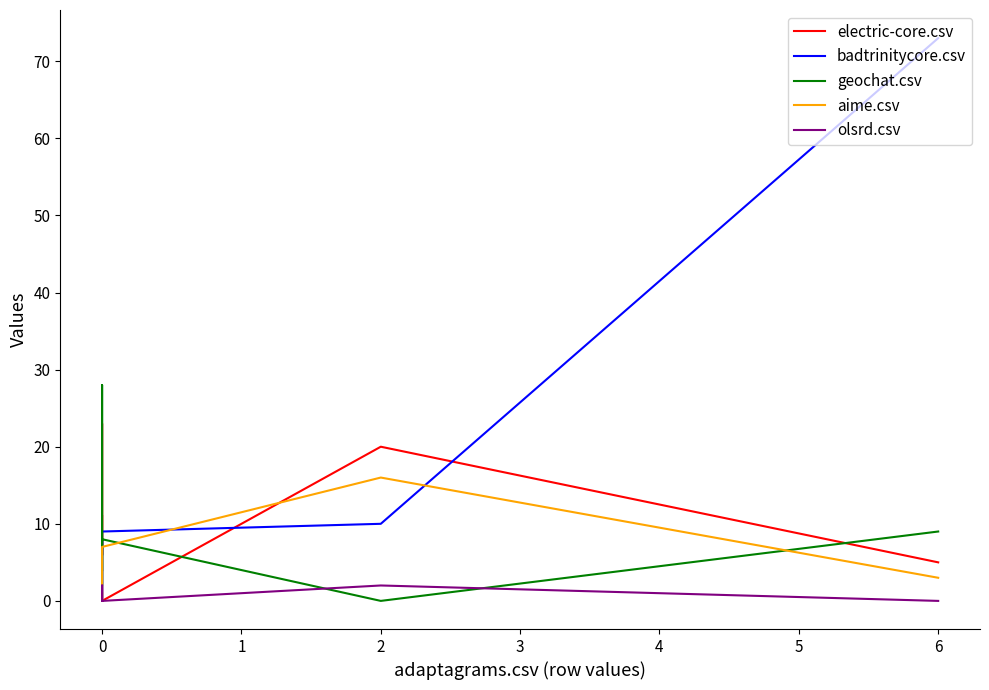

What is the value of the aime.csv point at the 6th from the left?

3